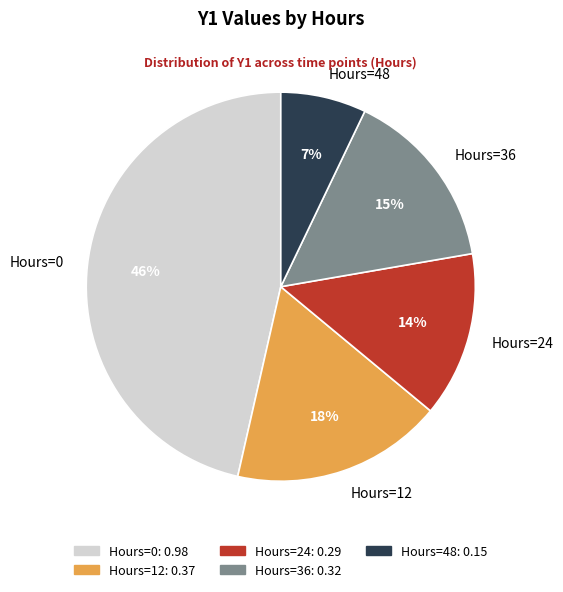

True or false: Hours=0 accounts for 46% of the total.

True